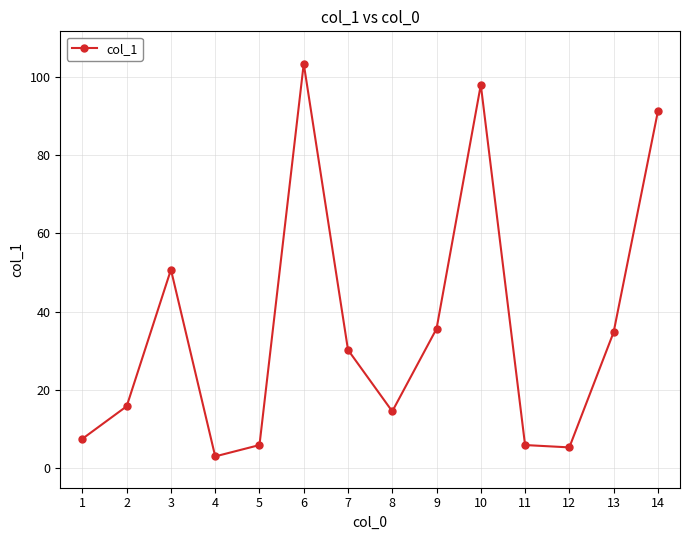

Where is the data nearest to the value 53?

3